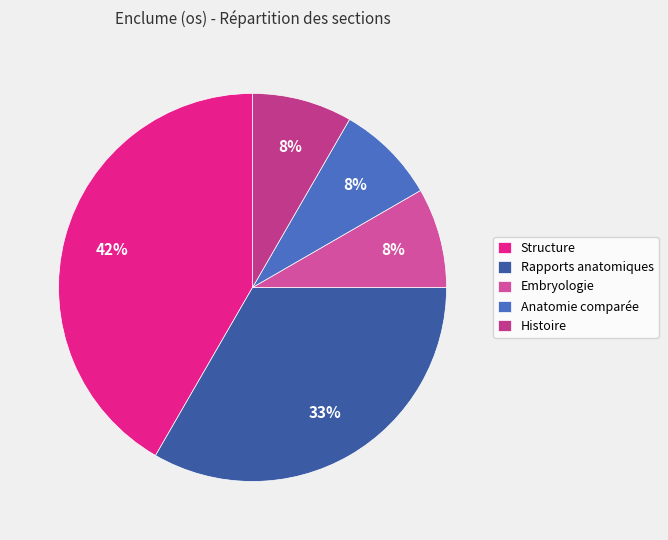

Count the number of slices in the pie.

5